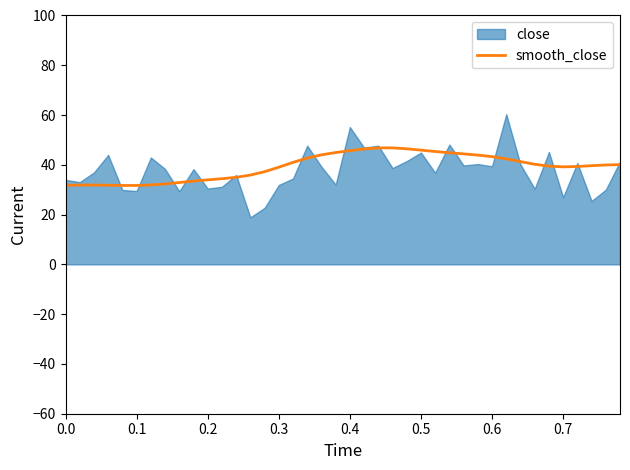

What is the lowest value of the smooth_close series?

31.7